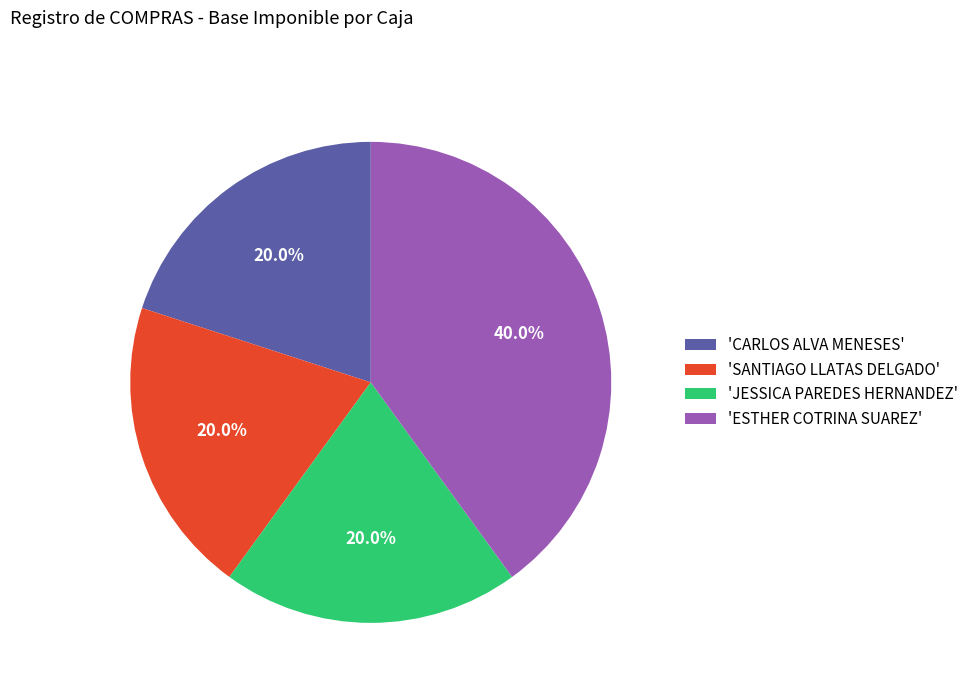

What is the ratio of the value at 'JESSICA PAREDES HERNANDEZ' to the value at 'CARLOS ALVA MENESES'?

1.0